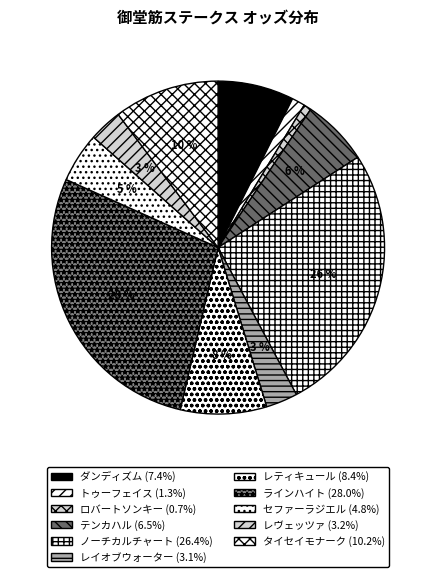

To the nearest percent, what is the average slice percentage?

9%